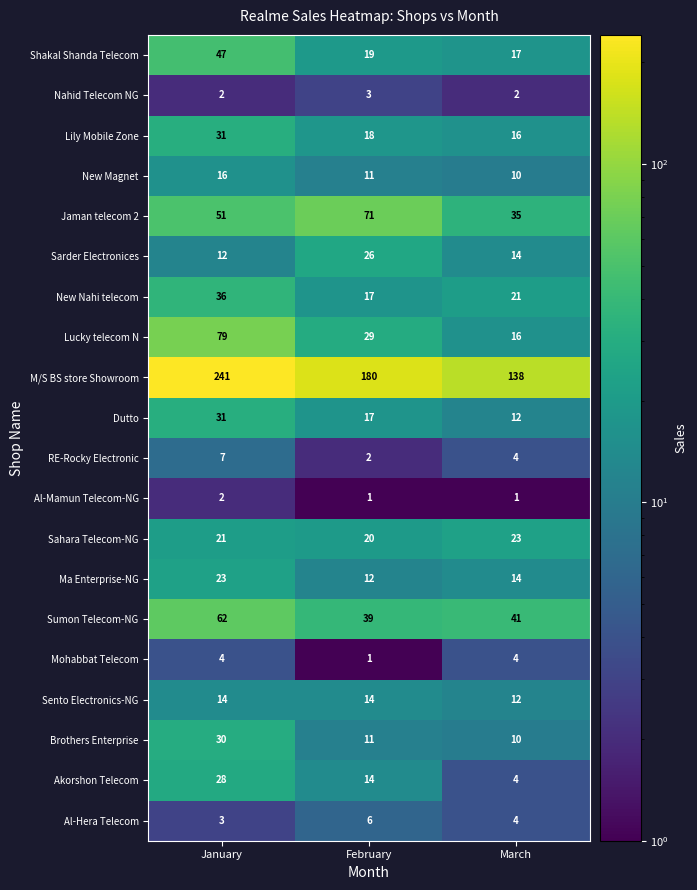

At how many categories does at least one series exceed 98?

3